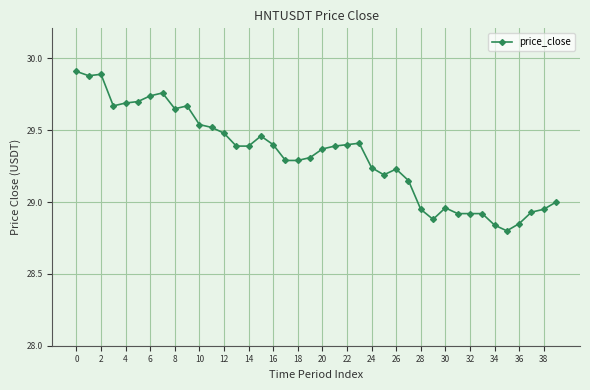

What is the average value?

29.3